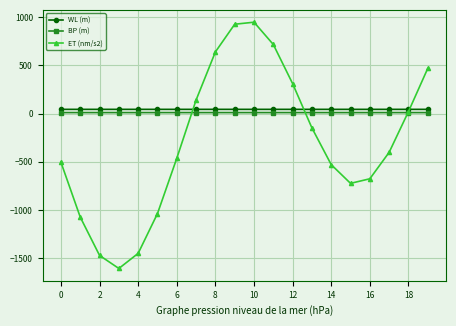

Which series has the largest total across all categories?

WL (m)